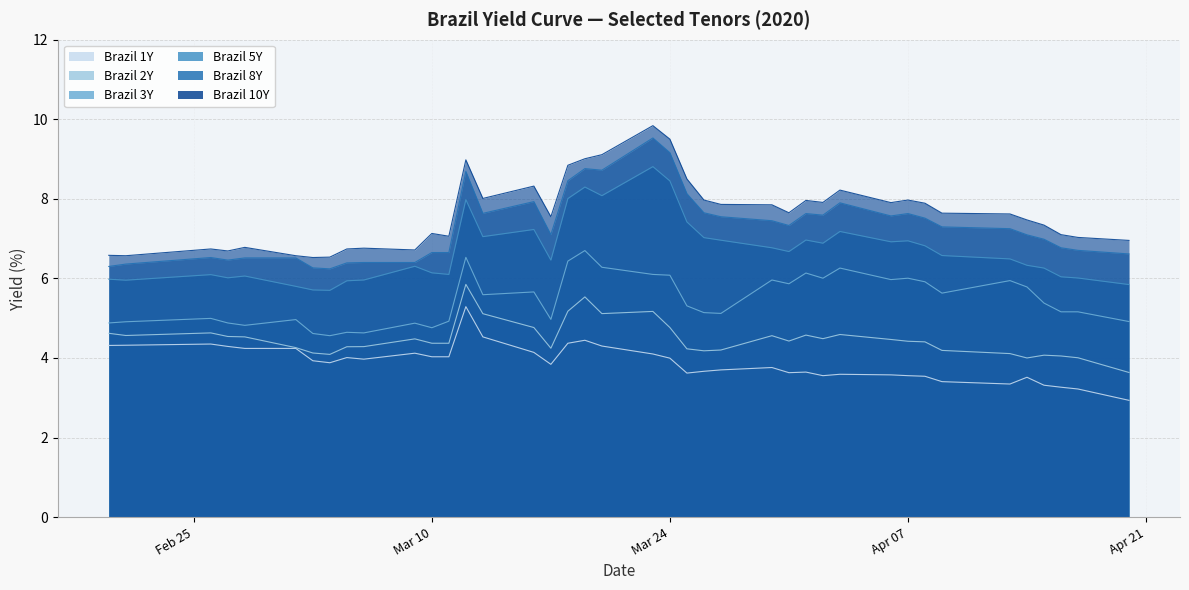

What are all the series names shown in the legend?

Brazil 1Y, Brazil 2Y, Brazil 3Y, Brazil 5Y, Brazil 8Y, Brazil 10Y